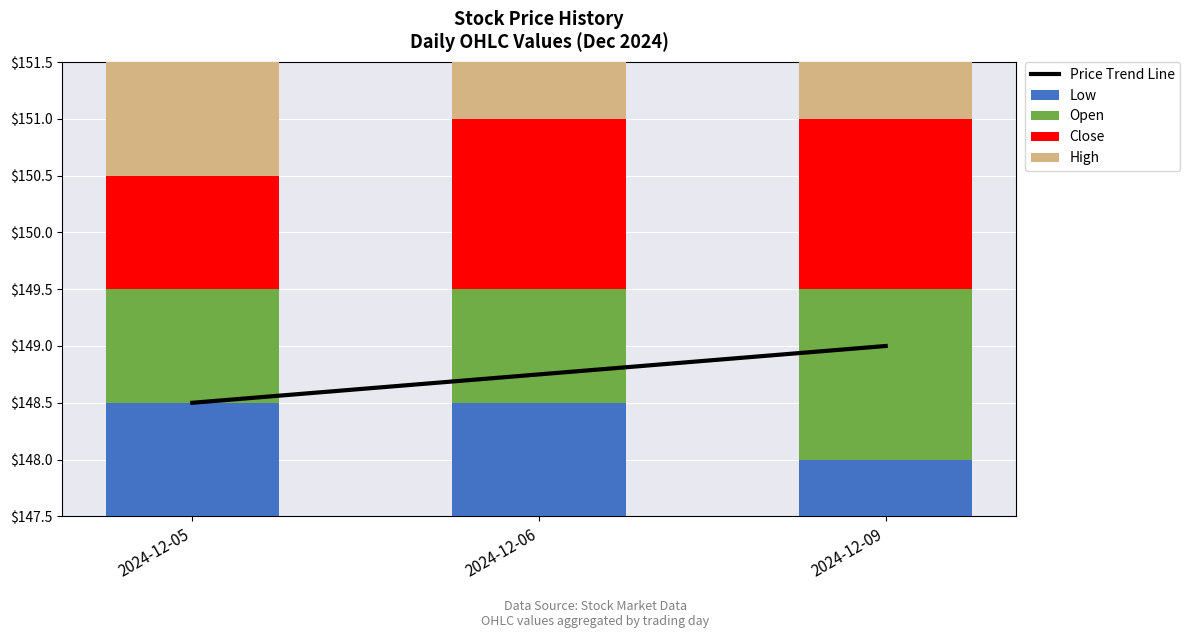

What are all the series names shown in the legend?

Price Trend Line, Low, Open, Close, High